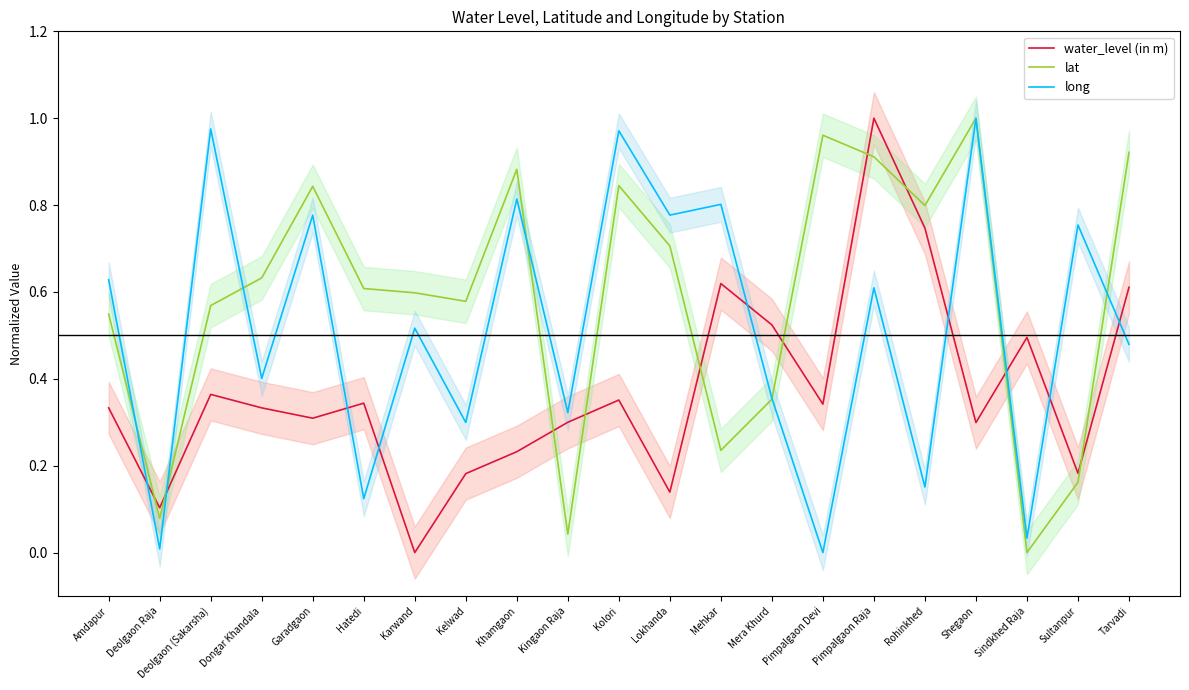

Between which two adjacent categories do long and water_level (in m) first intersect?

Amdapur and Deolgaon Raja